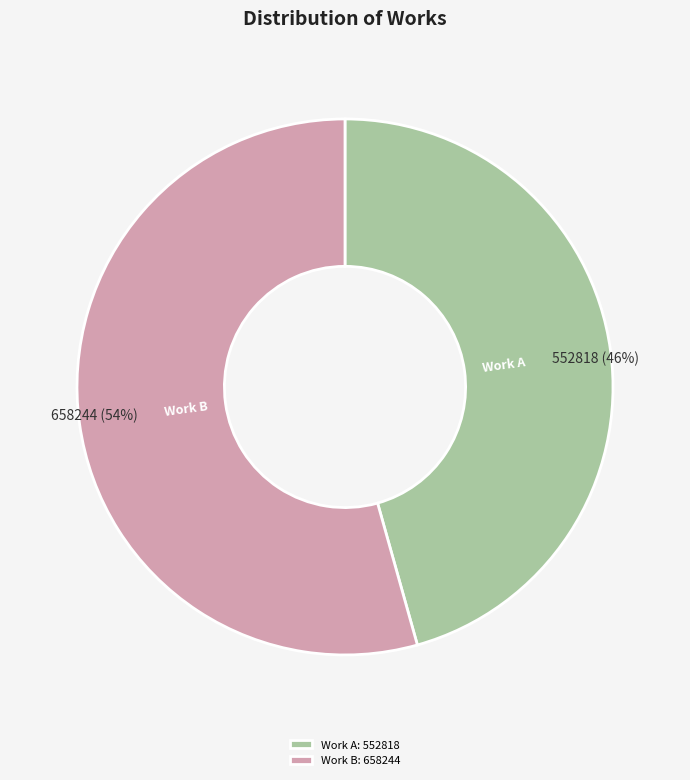

Which has a higher value, Work A or Work B?

Work B